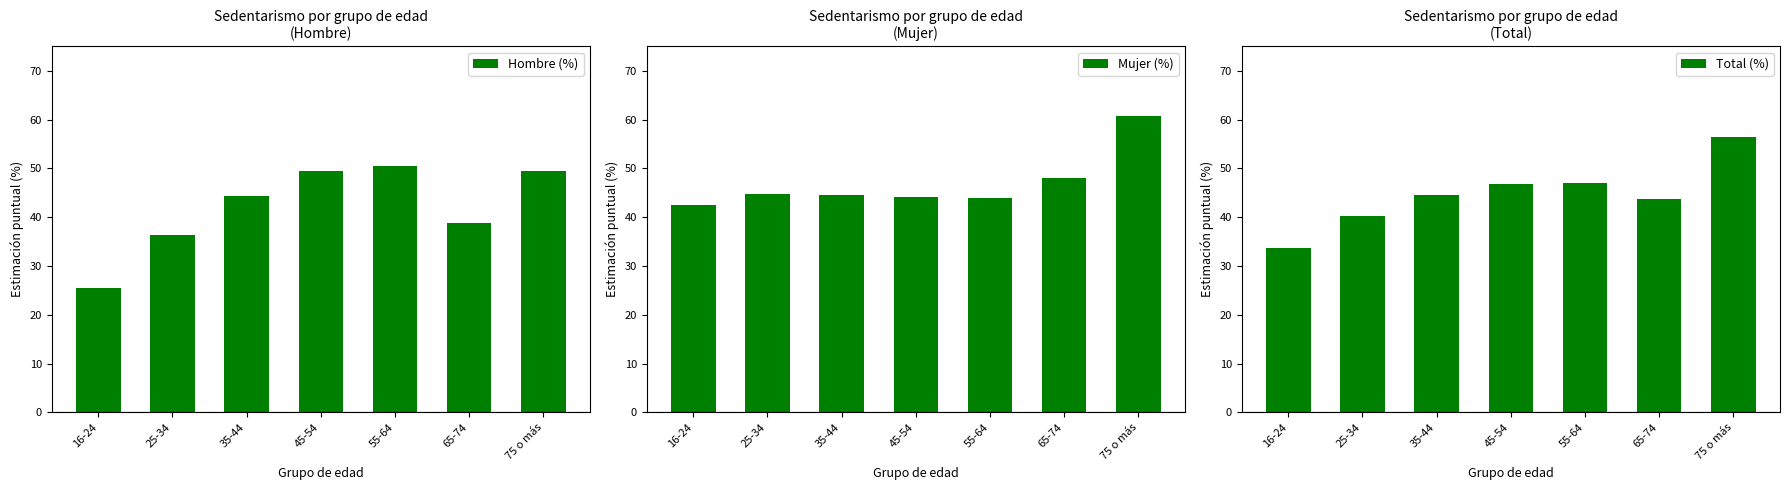

Rank the series by their average value, from lowest to highest.

Hombre (%), Total (%), Mujer (%)